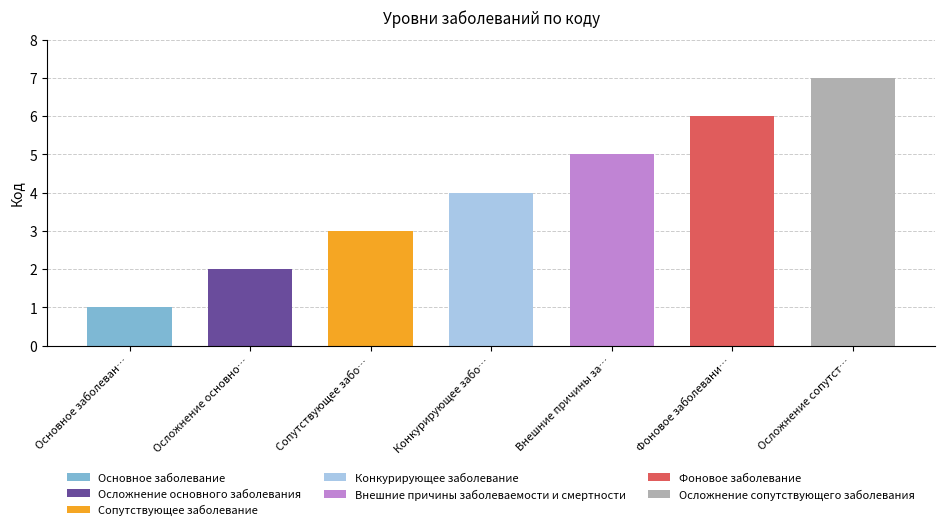

What is the total value across all series at Сопутствующее забо…?

3